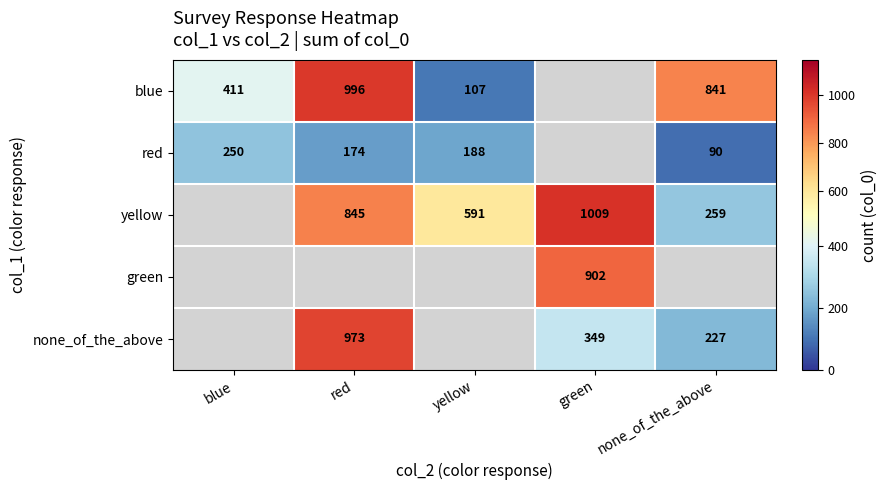

Is it true that blue equals 1715 at red?

False